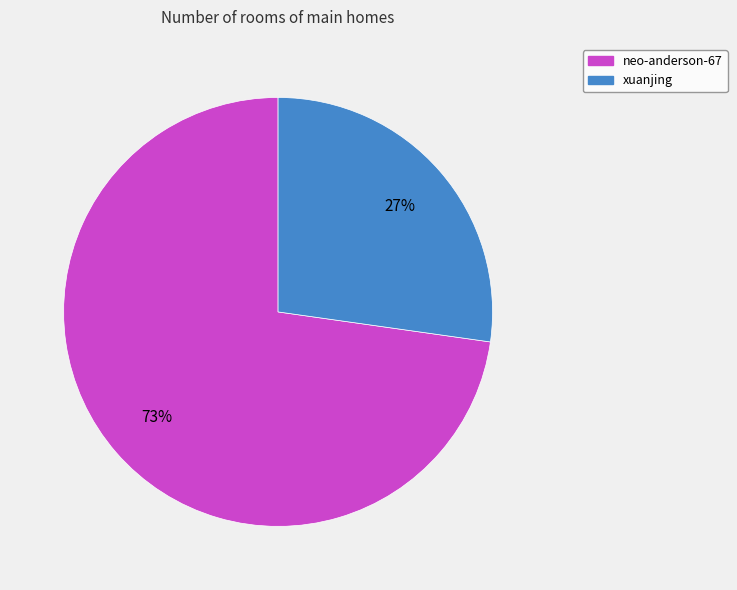

Is it true that xuanjing is 27% of the pie?

True